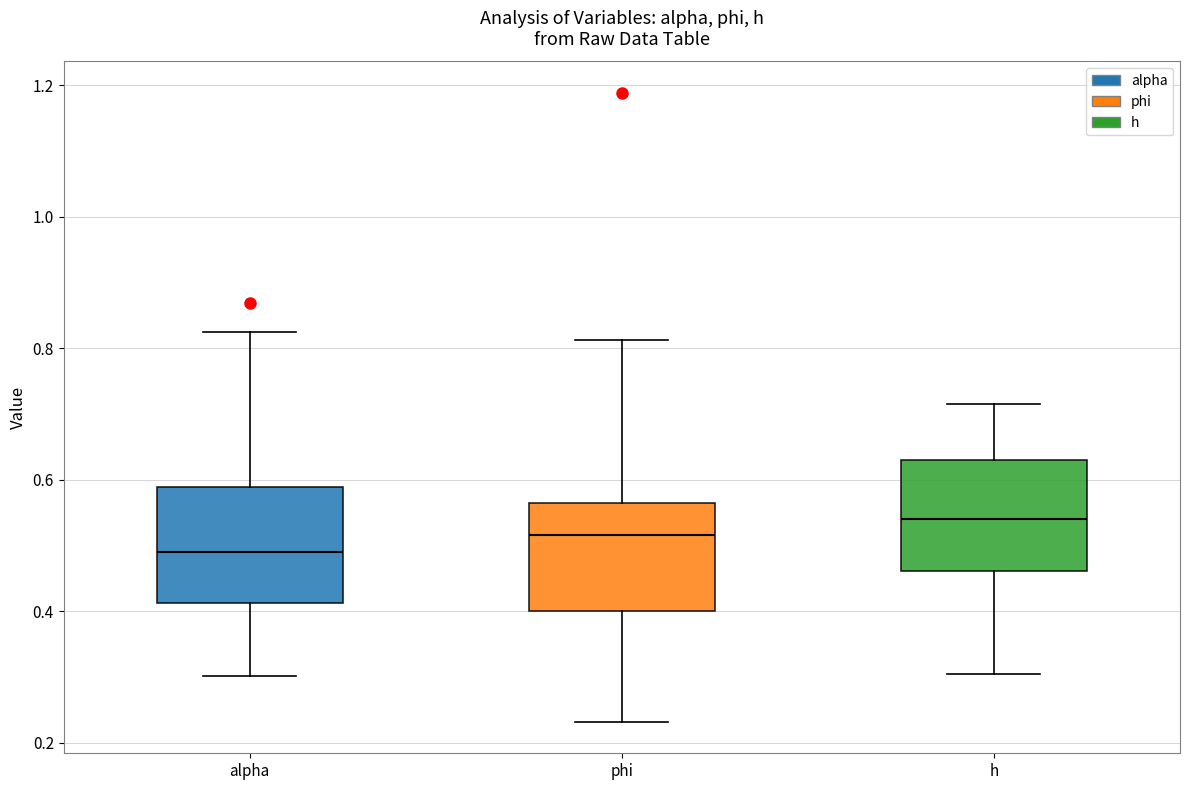

Reading left to right, read every box against the y-axis: the position of its median line, the range the box covers, and the ends of its whiskers. The values are not printed on the chart, so give them approximately, as read against the axis.

alpha: median 0.50, box 0.42 to 0.58, whiskers 0.30 to 0.82
phi: median 0.52, box 0.40 to 0.56, whiskers 0.24 to 0.82
h: median 0.54, box 0.46 to 0.64, whiskers 0.30 to 0.72